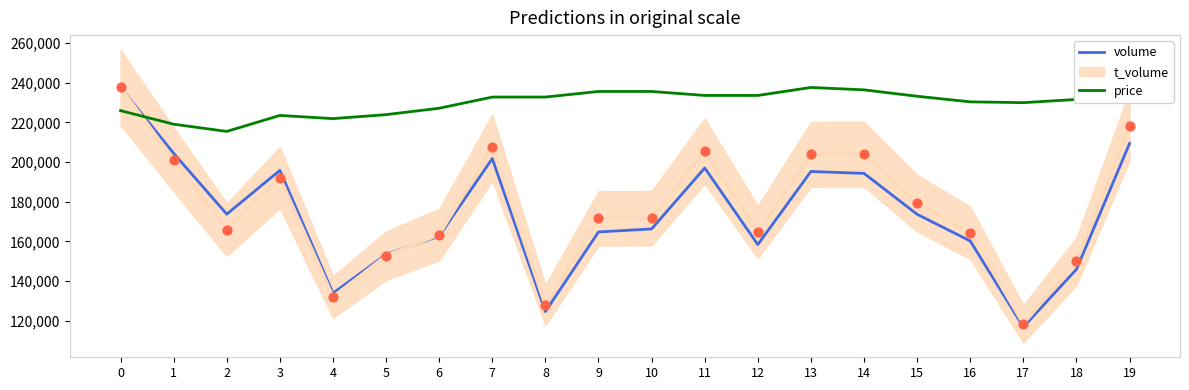

At how many categories does at least one series exceed 175299?

20